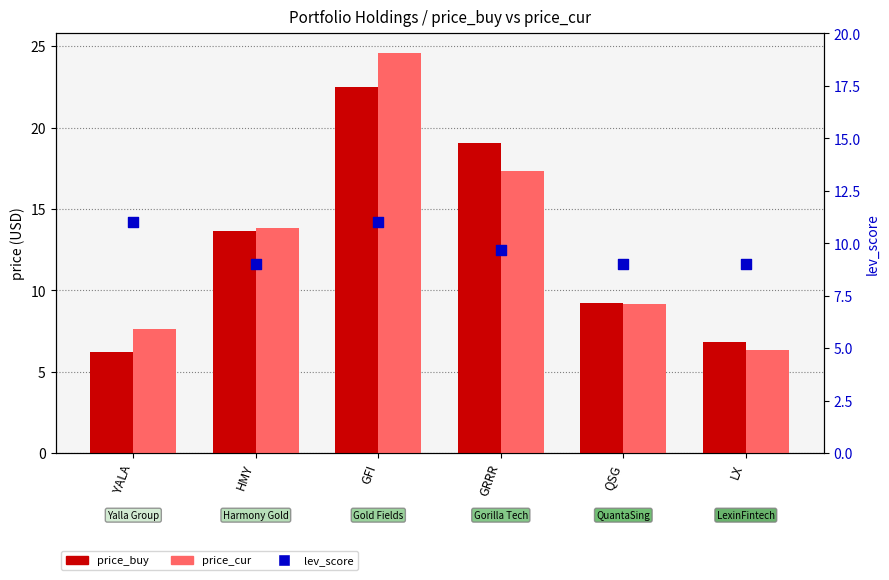

What are all the series names shown in the legend?

price_buy, price_cur, lev_score